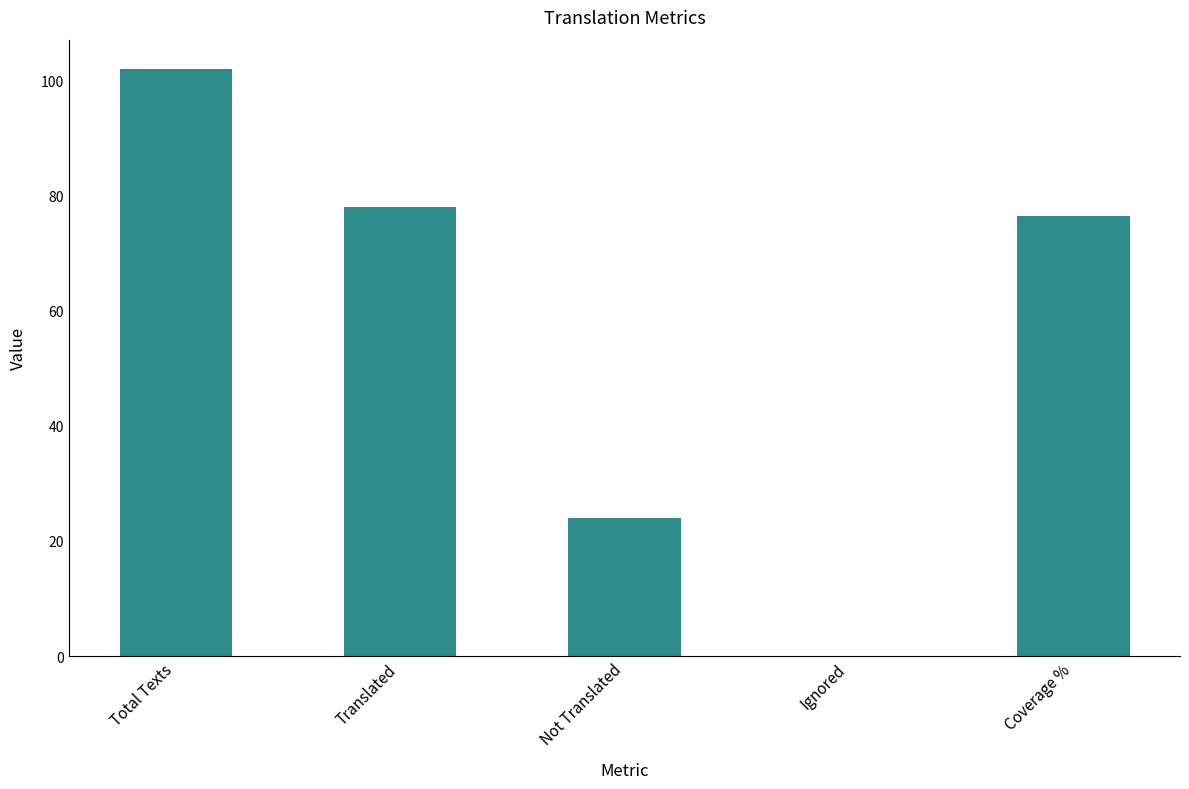

True or false: the data shows -35.0 at Ignored.

False